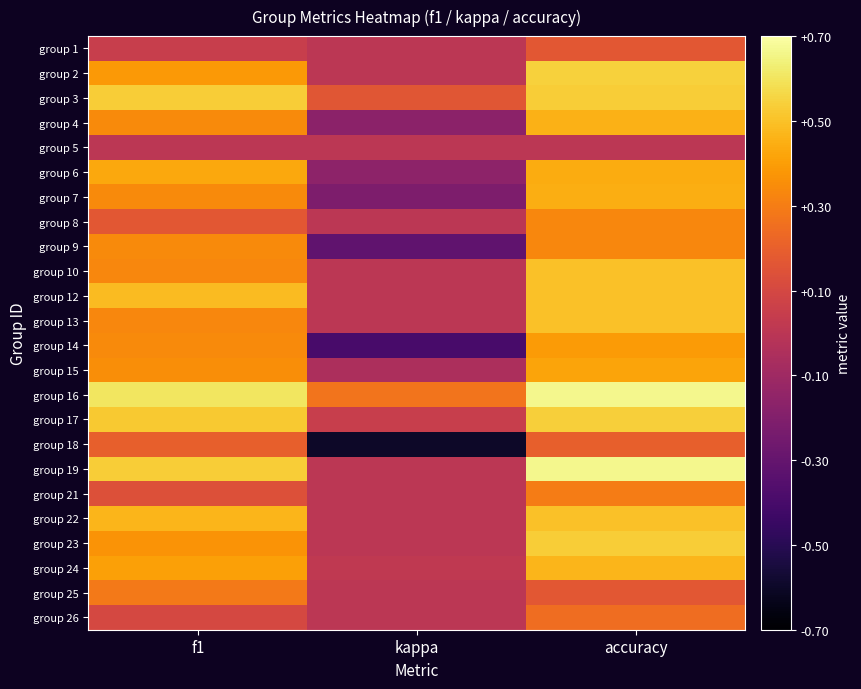

Rank the series at accuracy from lowest to highest value.

group 5, group 1, group 25, group 18, group 26, group 21, group 8, group 9, group 14, group 15, group 6, group 7, group 4, group 24, group 10, group 12, group 13, group 22, group 3, group 23, group 17, group 2, group 16, group 19